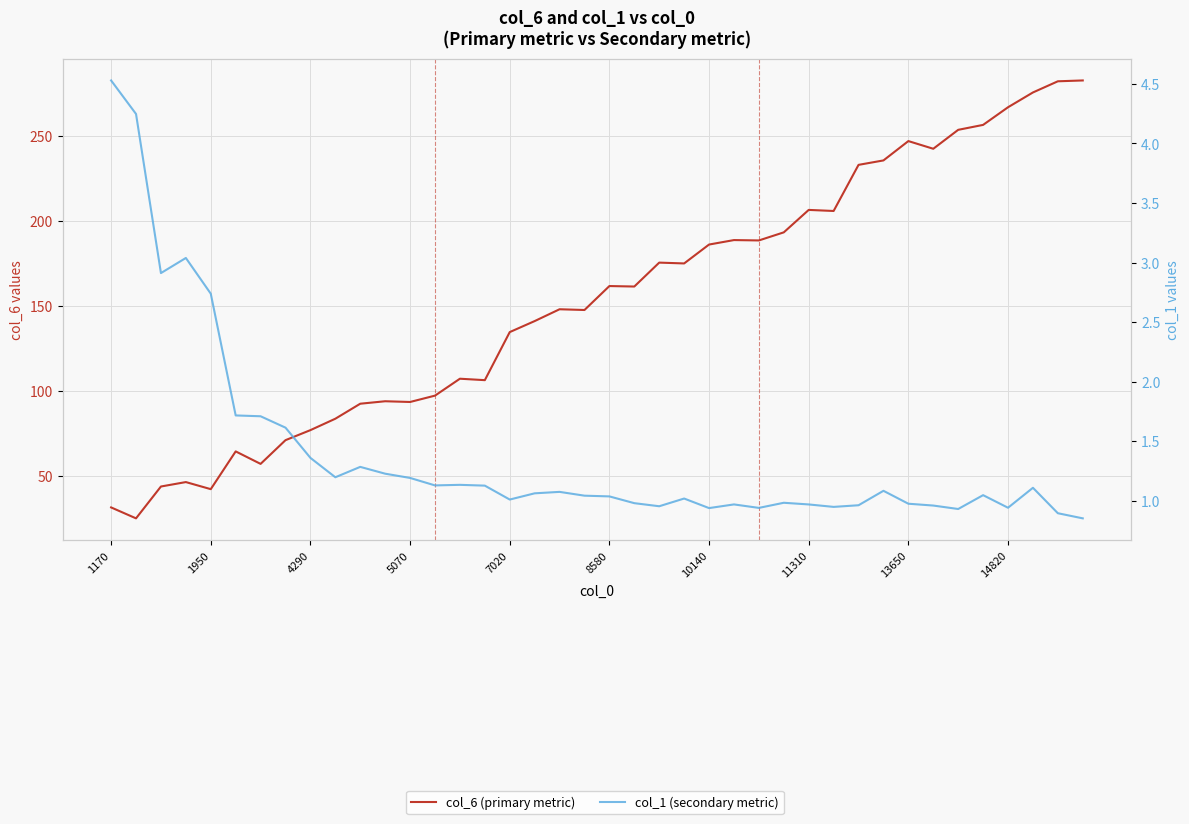

What is the sum of all col_1 (secondary metric) values?

55.8